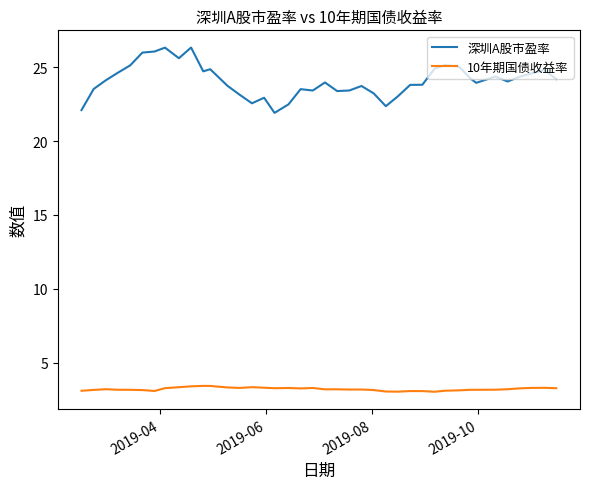

What is the minimum value shown in the chart?

3.0